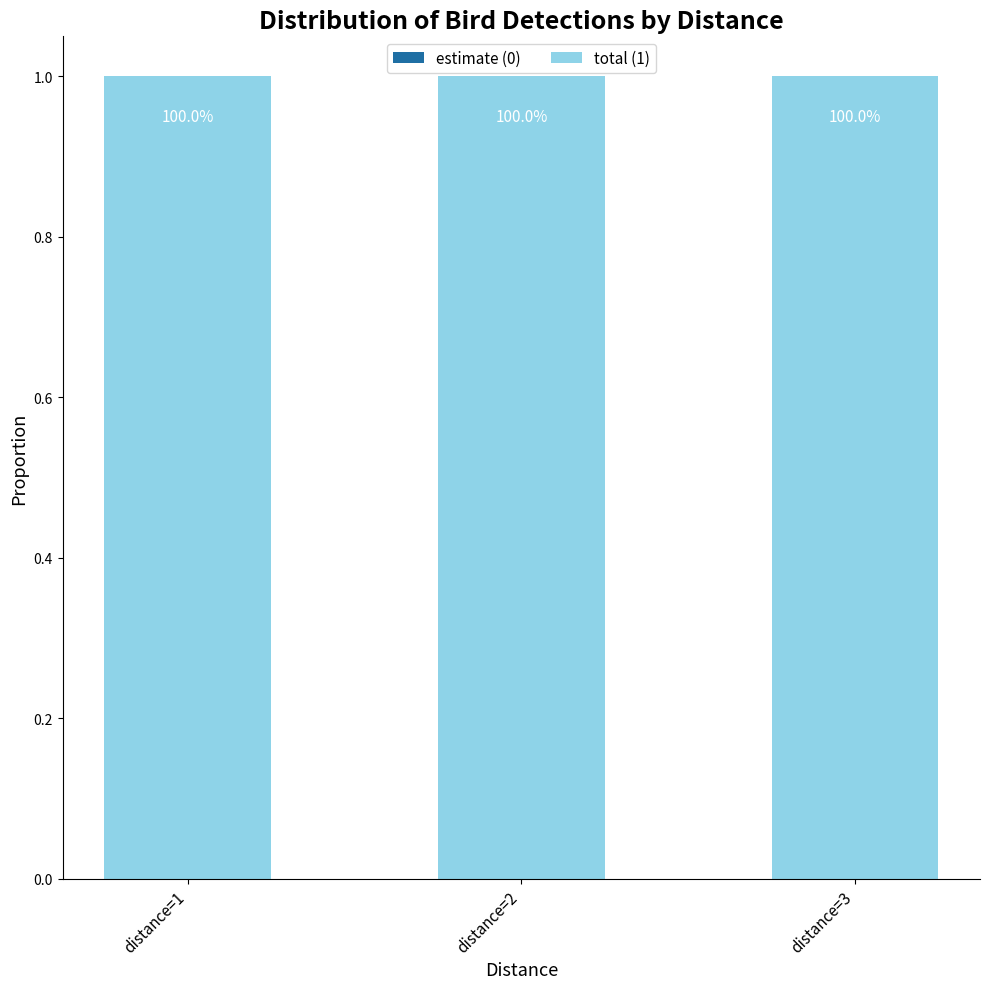

Reading left to right, transcribe all the data shown in this chart.

estimate (0): 0	0	0
total (1): 1	1	1